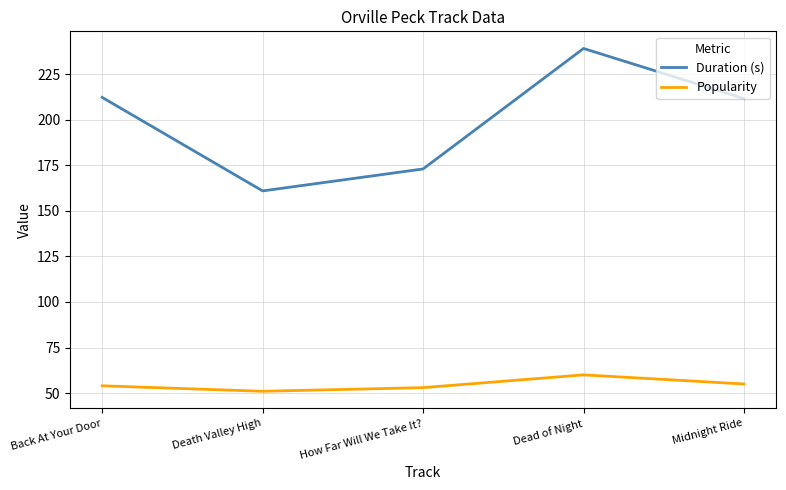

True or false: Duration (s) and Popularity intersect in this chart.

False